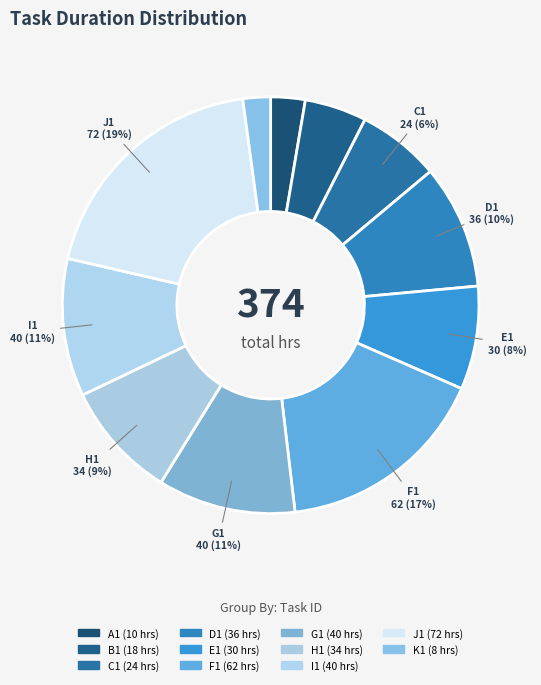

How many slices are in this pie chart?

11